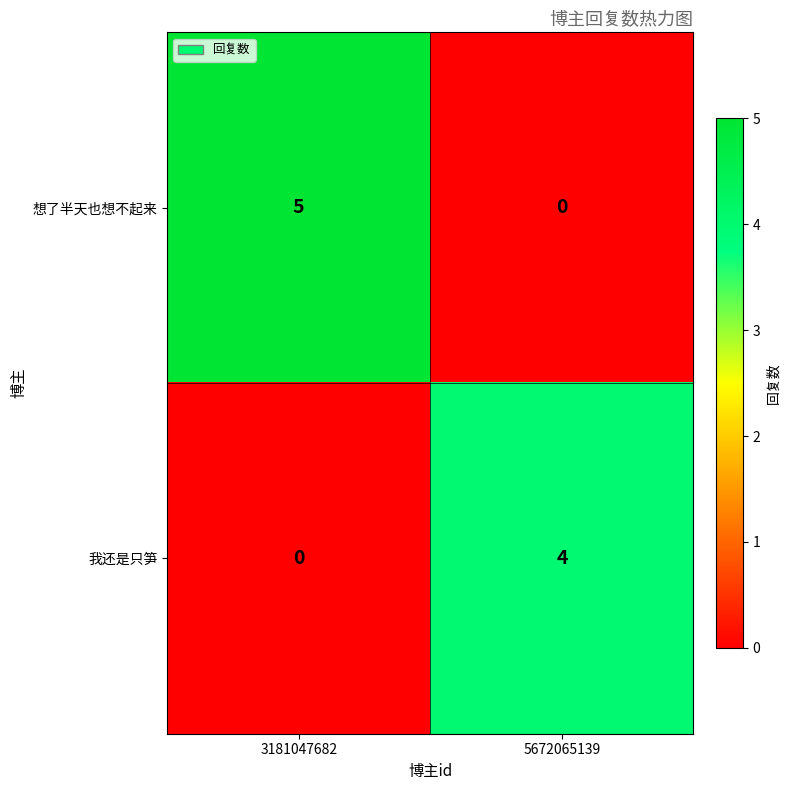

Reading right to left, extract all data points from this chart.

想了半天也想不起来: 5672065139=0	3181047682=5
我还是只笋: 5672065139=4	3181047682=0